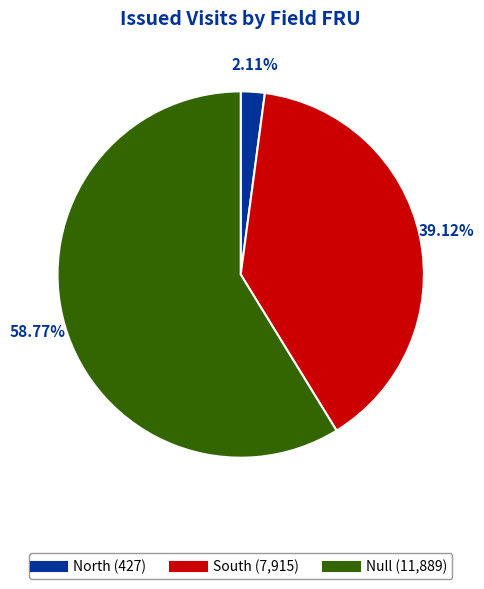

What percentage do Null and South together represent?

97.9%